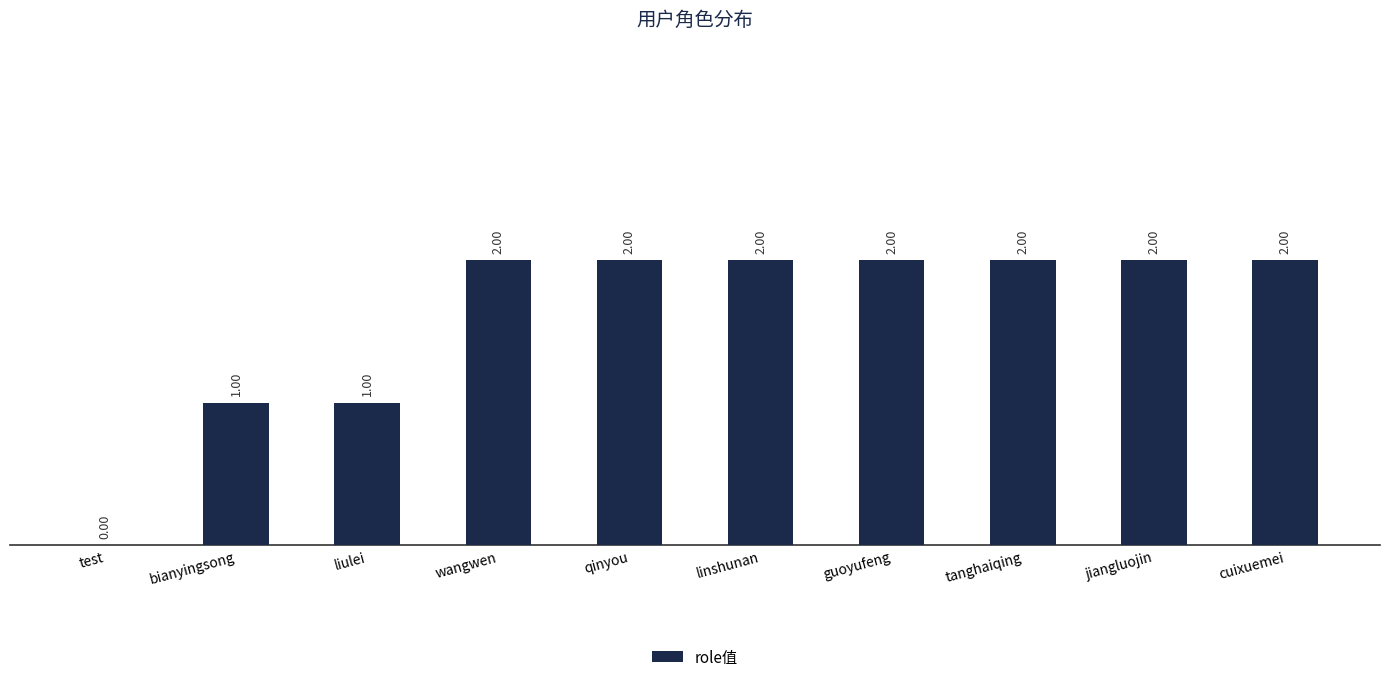

What is the maximum value shown in the chart?

2